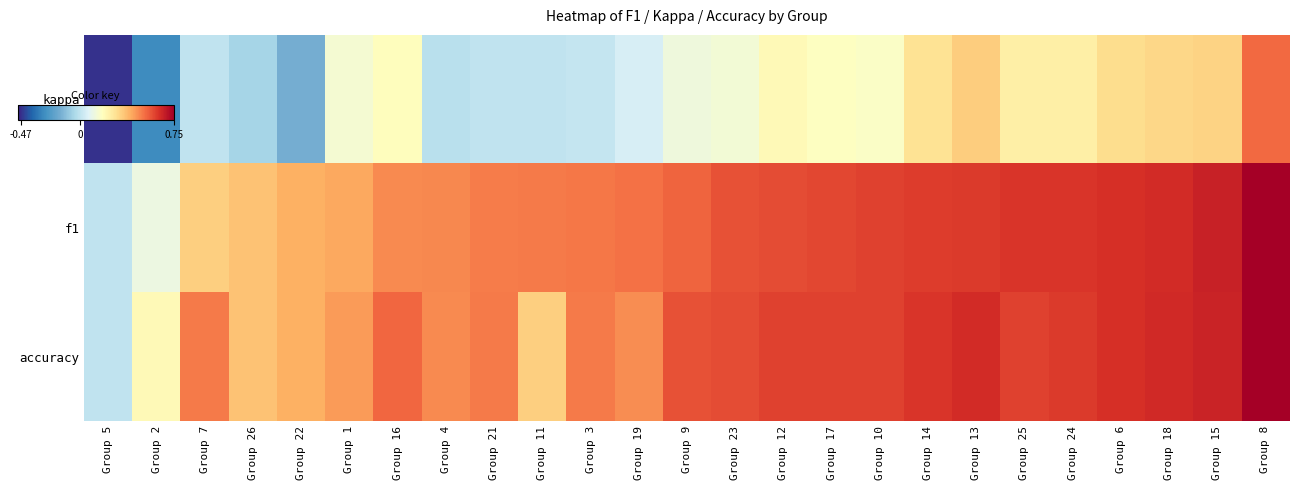

How many categories are shown in the chart?

25